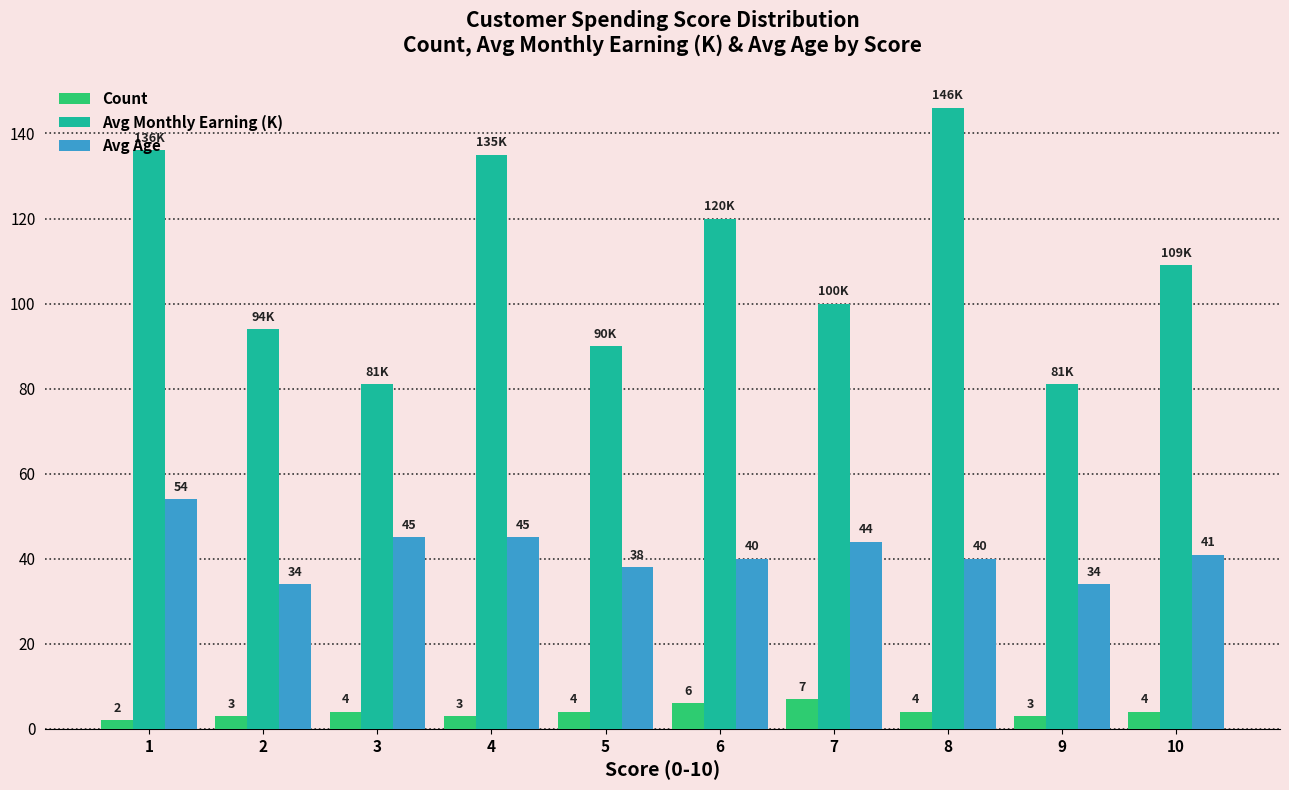

How many data points in Avg Age are less than 41?

5